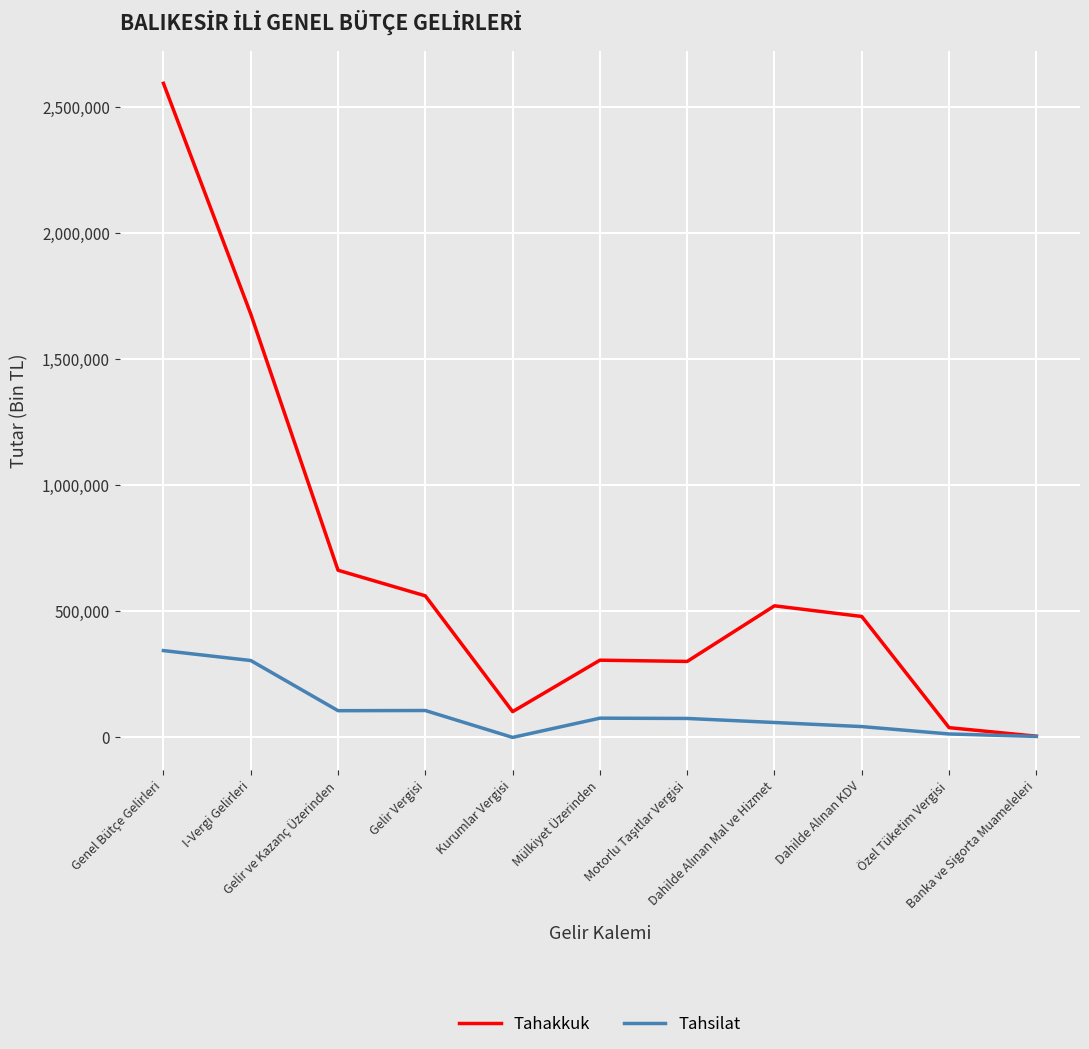

Which series has the widest spread of values?

Tahakkuk